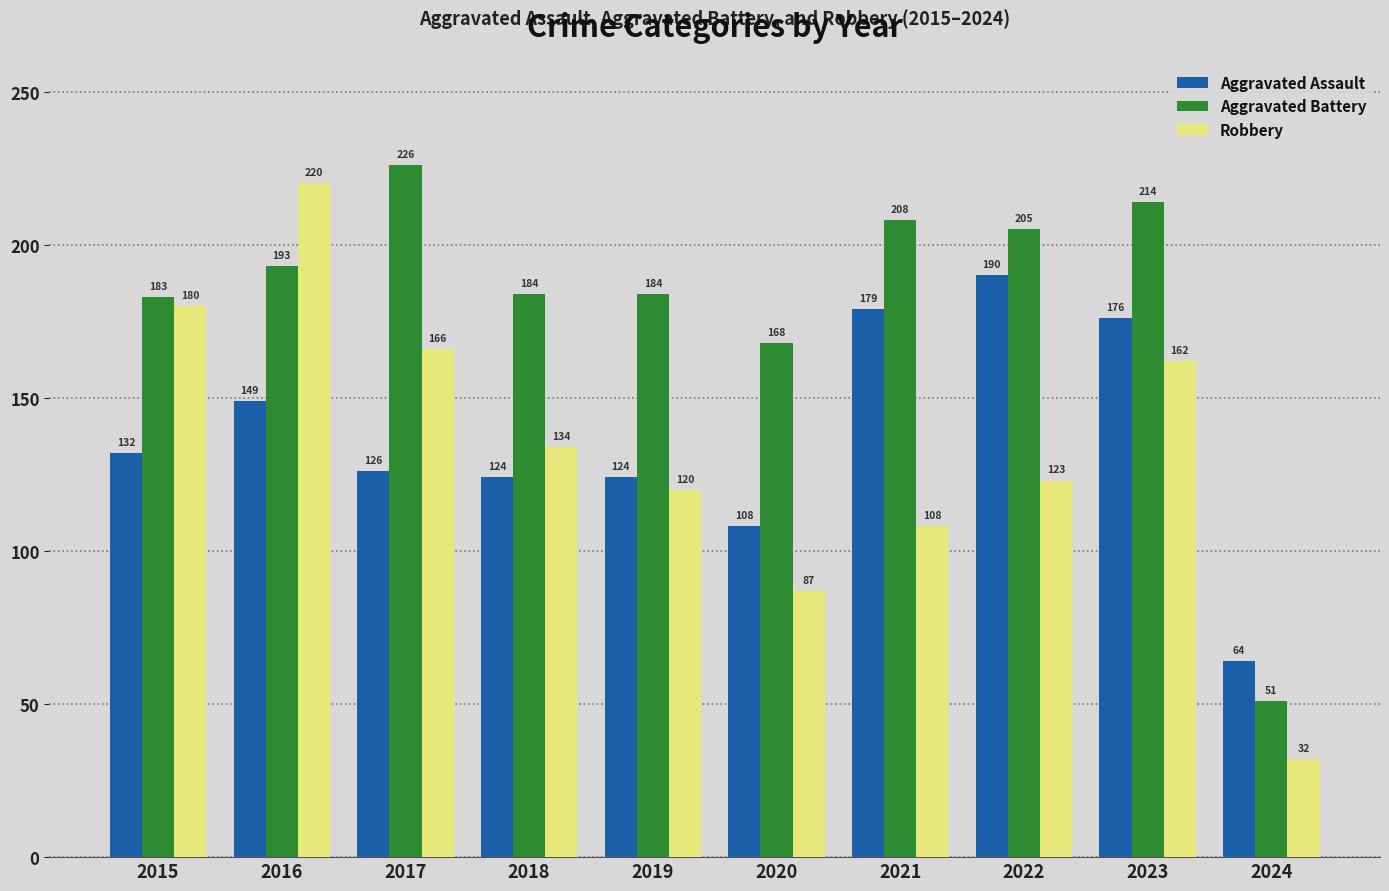

How many groups of bars are there?

10